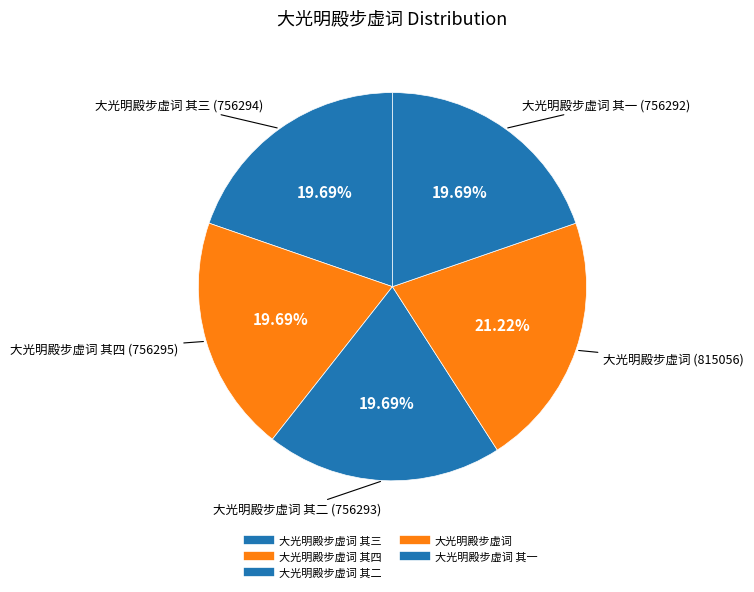

How many slices are in this pie chart?

5